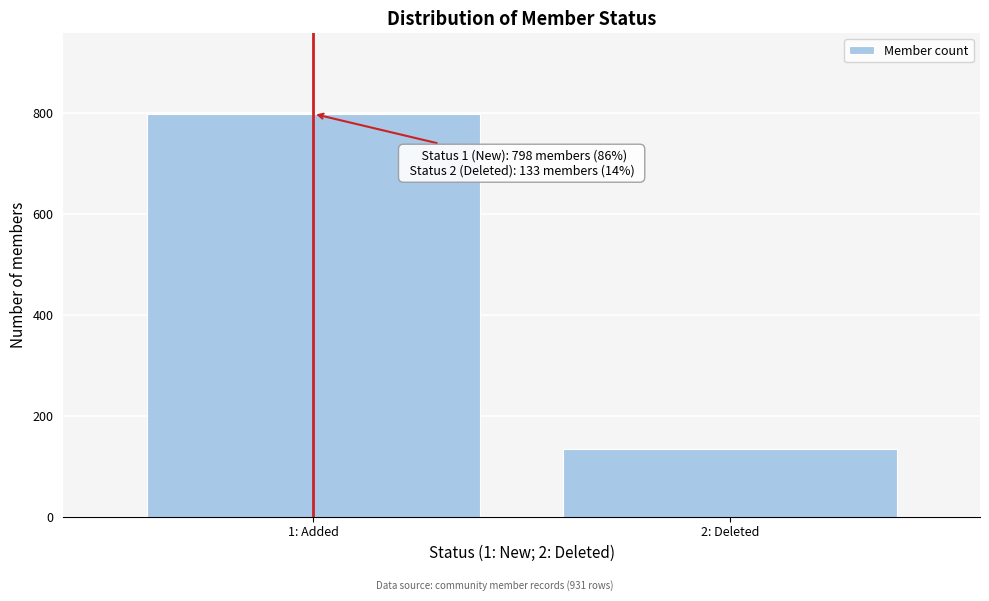

Reading left to right, extract all data points from this chart.

1: Added=798	2: Deleted=133